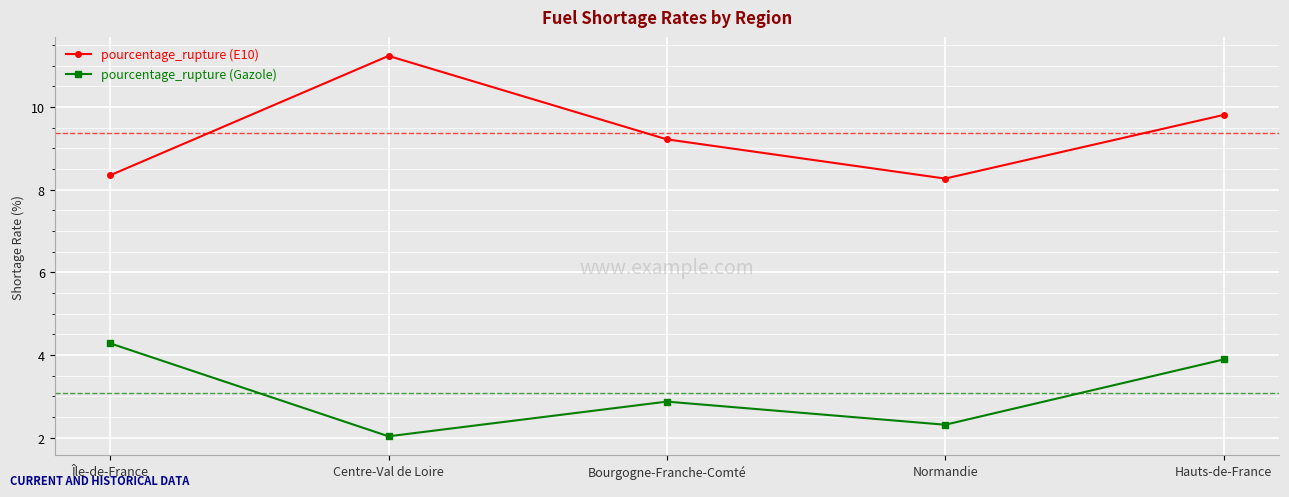

How many series are shown in this chart?

2